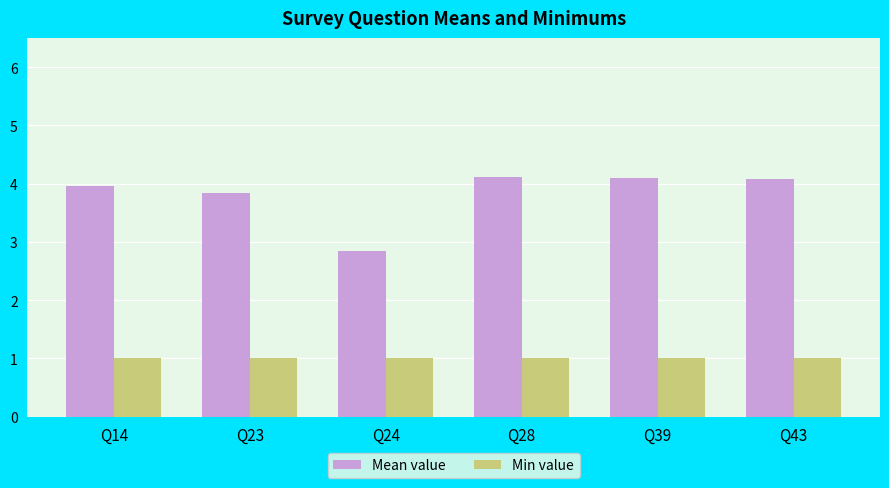

Count the number of data series in this chart.

2